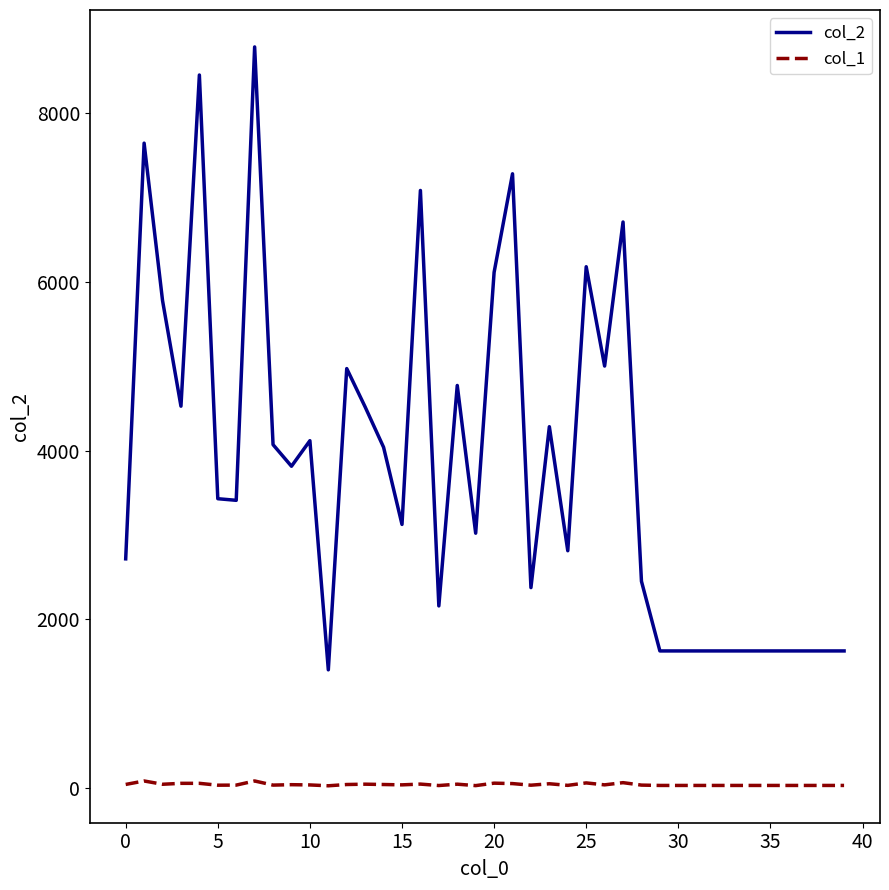

What is the highest value of the col_1 series?

82